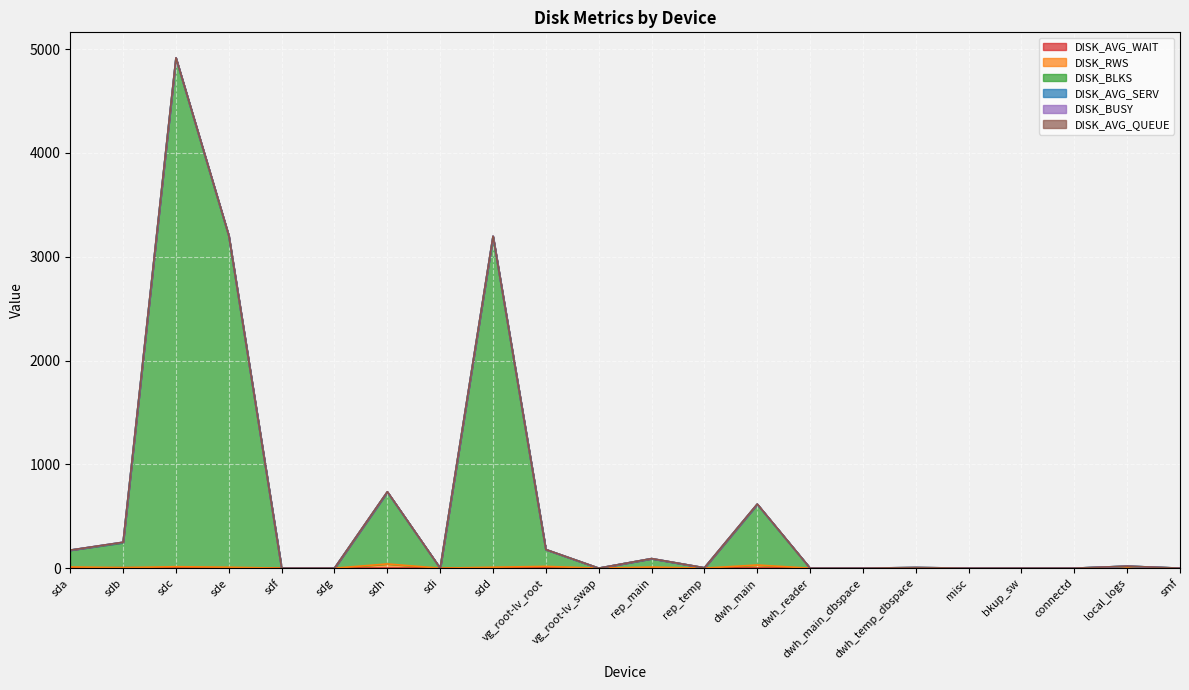

True or false: DISK_AVG_WAIT and DISK_RWS cross at least once.

False